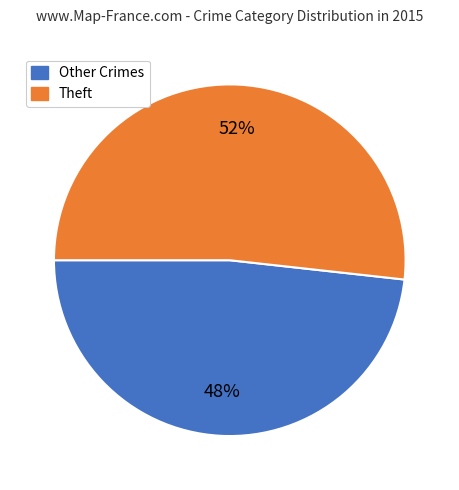

Is there a majority slice in this chart?

Yes